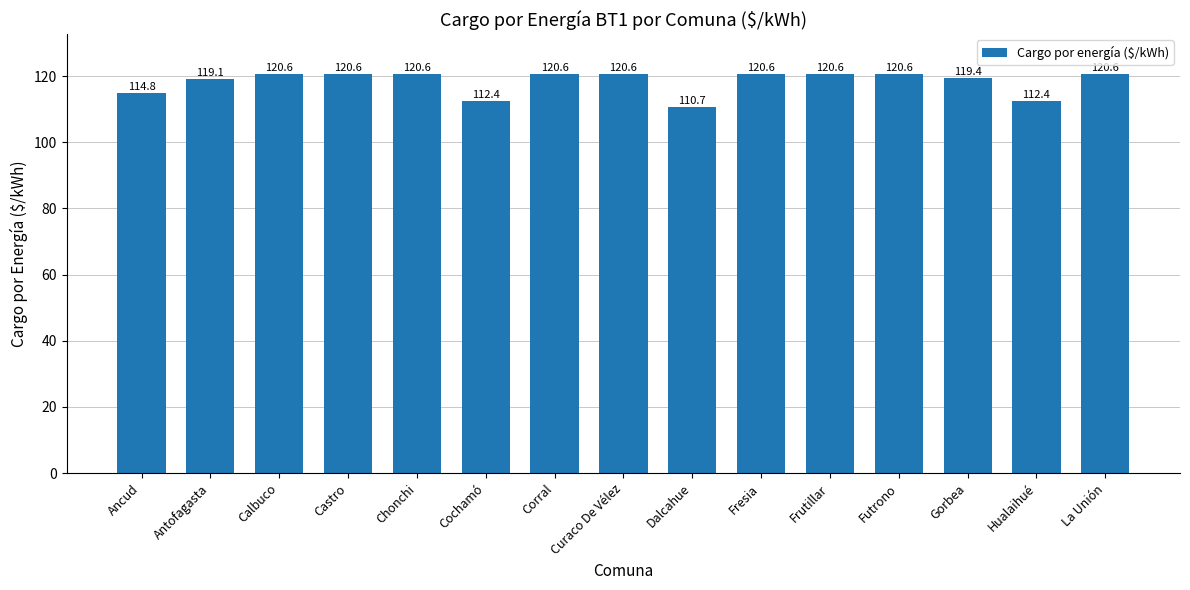

Reading right to left, what are all the values shown in this chart?

120.6	112.4	119.4	120.6	120.6	120.6	110.7	120.6	120.6	112.4	120.6	120.6	120.6	119.1	114.8